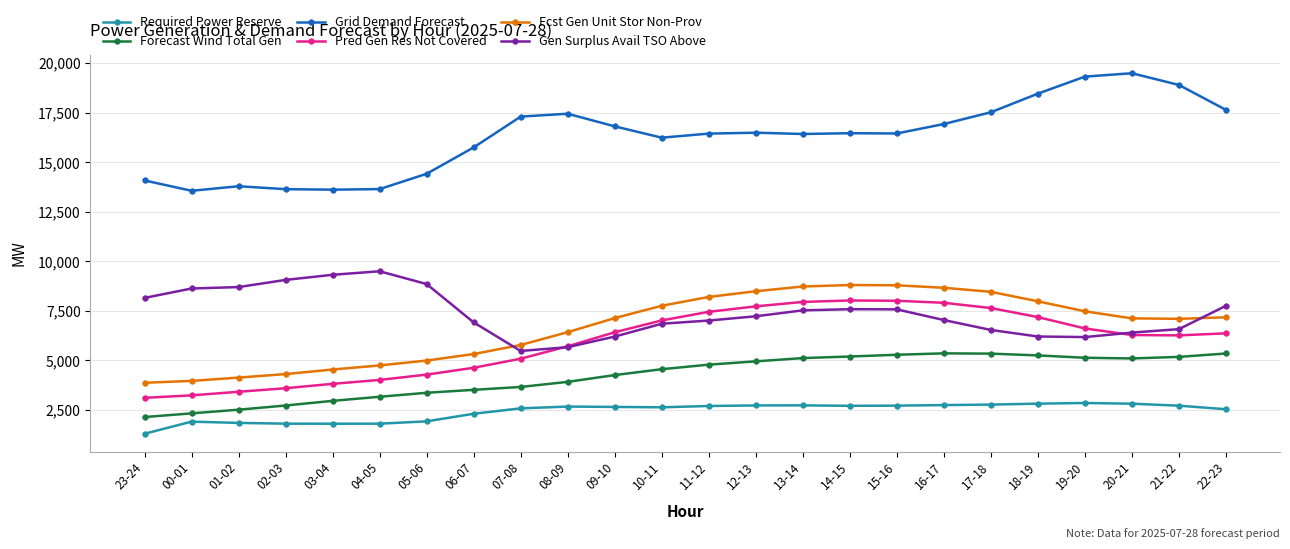

How many categories are shown in the chart?

24